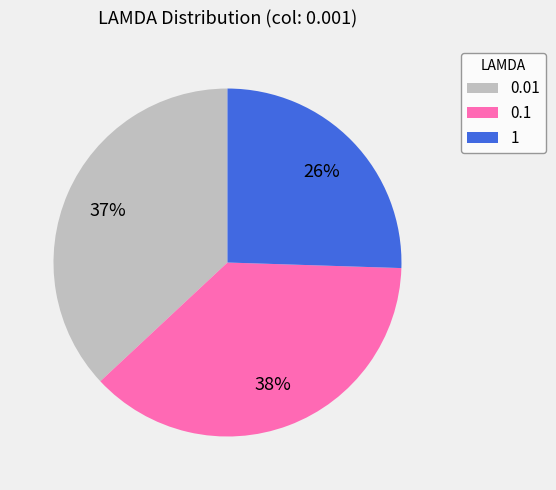

Do 1 and 0.01 together represent more than half of the pie?

Yes